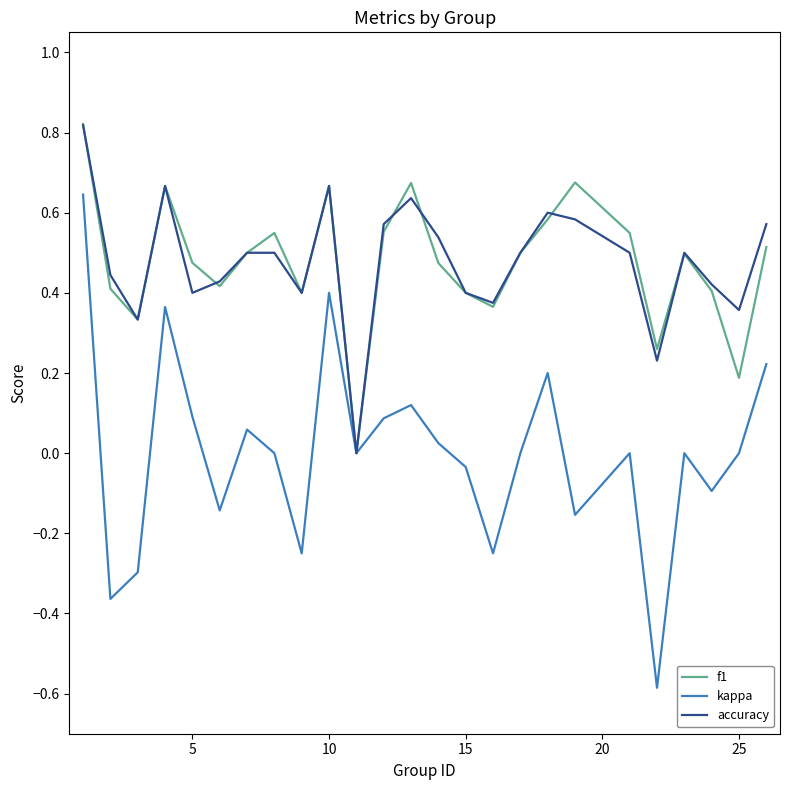

What is the minimum value shown in the chart?

-0.6